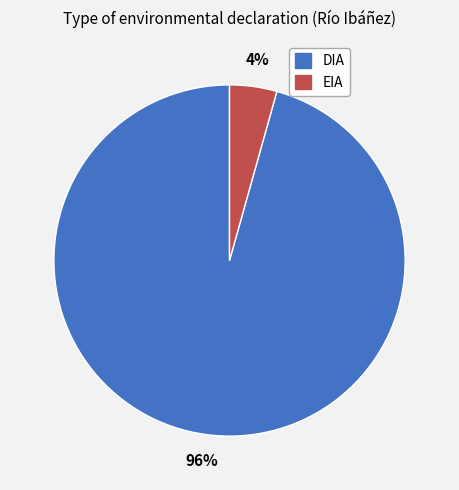

To the nearest percent, what is the combined percentage of EIA and DIA?

100%